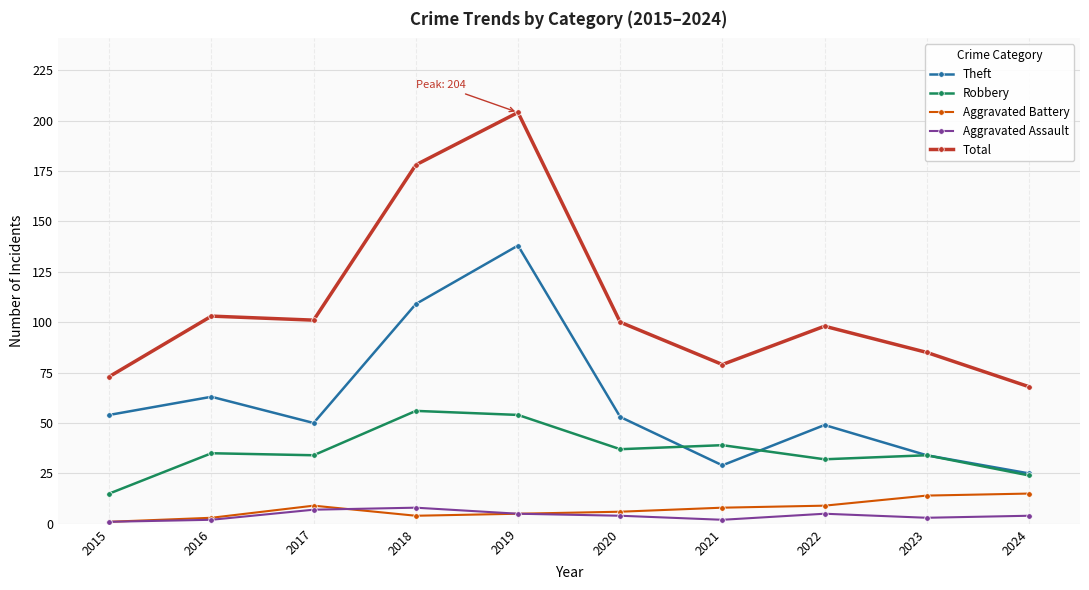

Which series has the widest spread of values?

Total